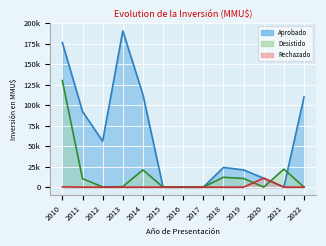

Between 2013 and 2010, which is larger?

2013